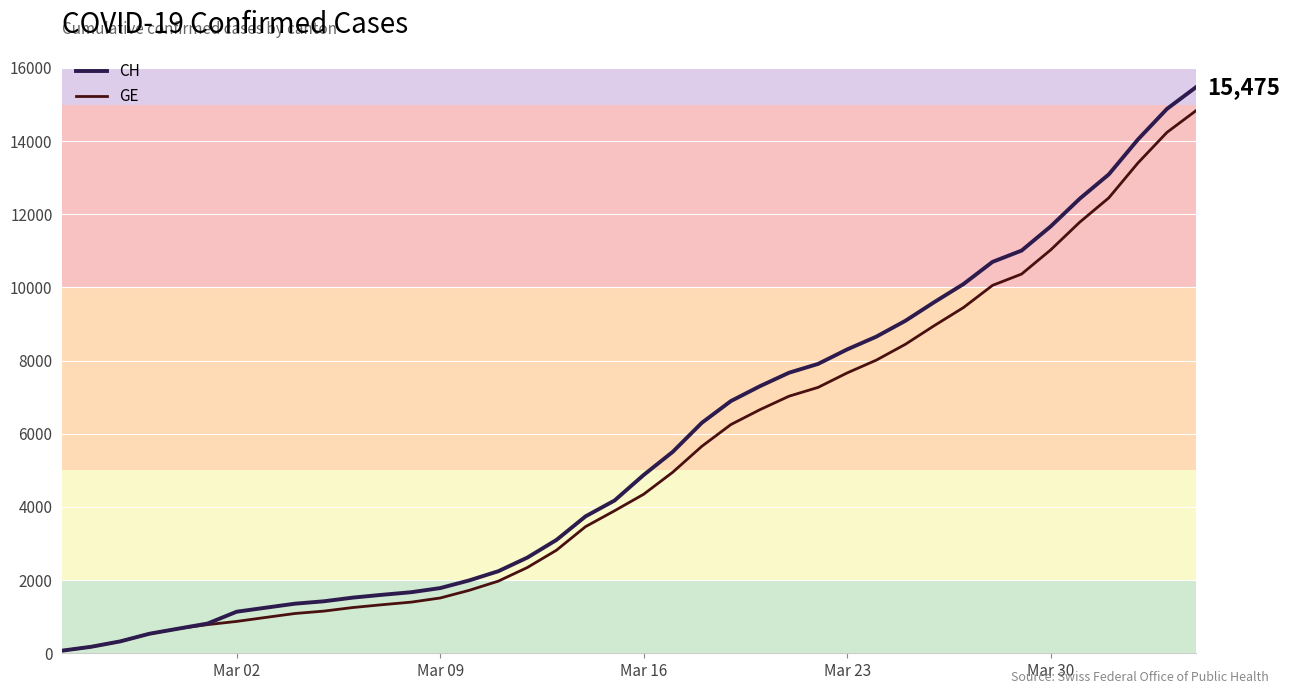

Which series has the largest range (max minus min)?

CH